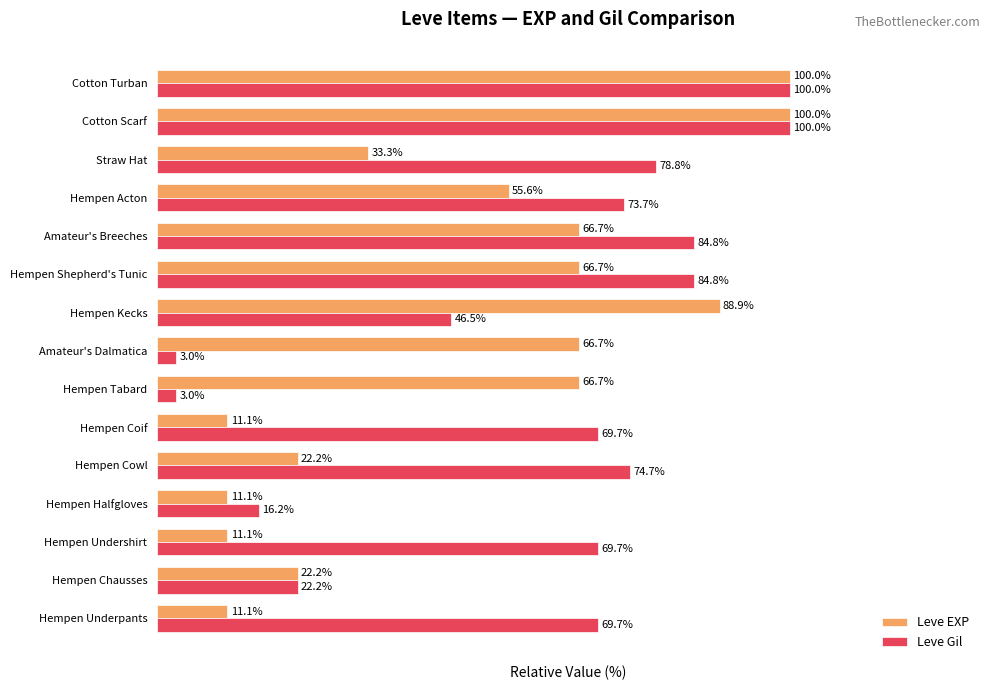

Which series has the largest total across all categories?

Leve Gil